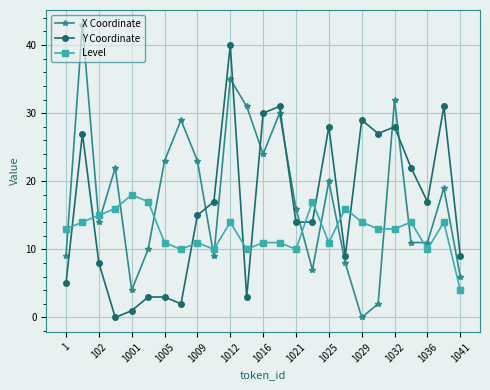

True or false: Y Coordinate has more than 1 interior local peaks.

True